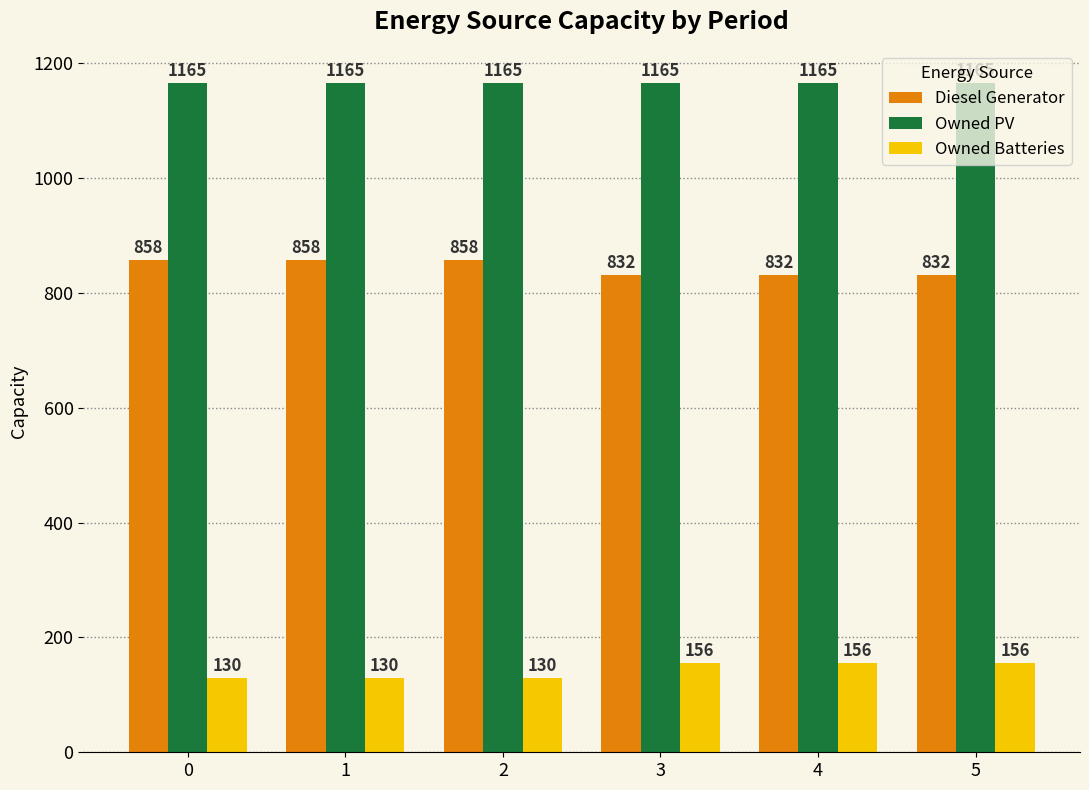

What is the maximum value for Owned PV?

1165